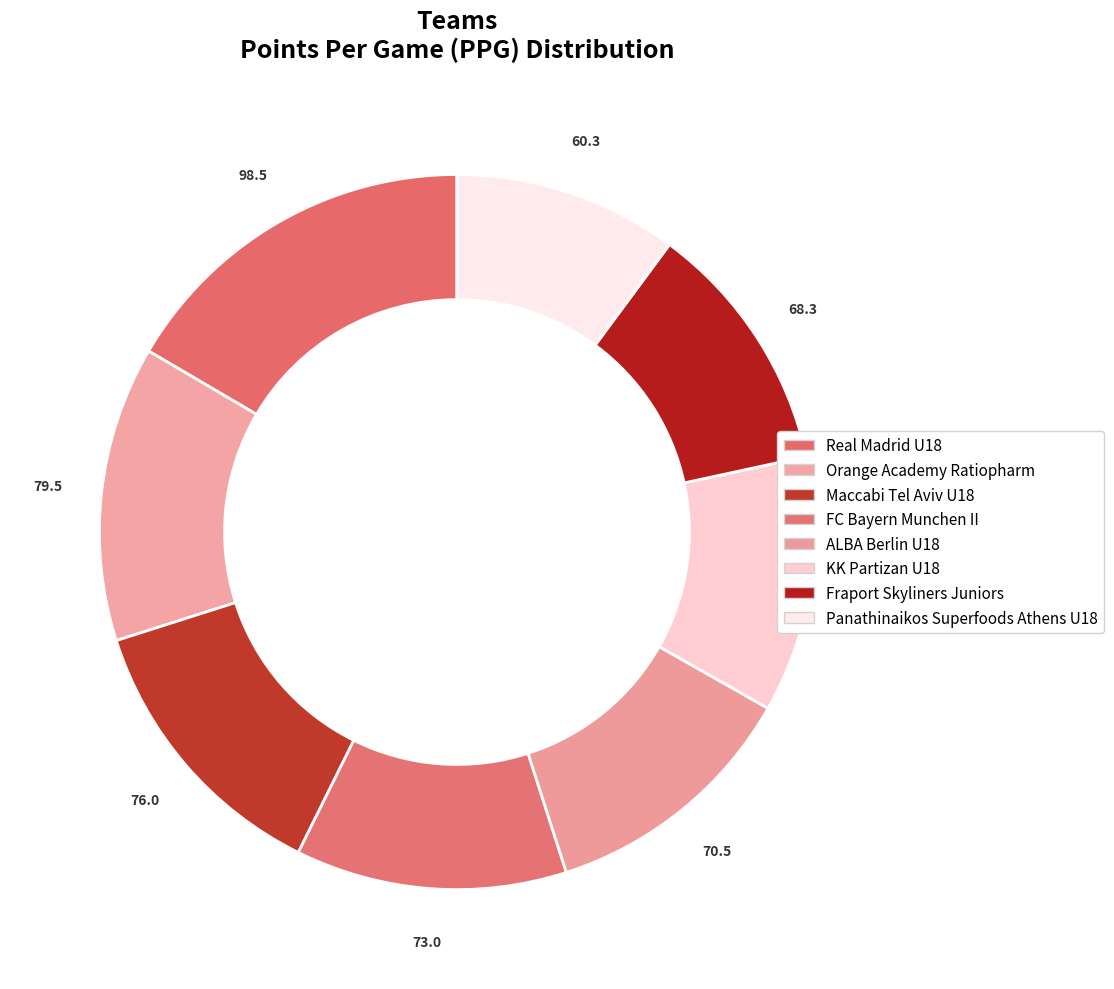

To the nearest percent, what is the average slice percentage?

12%